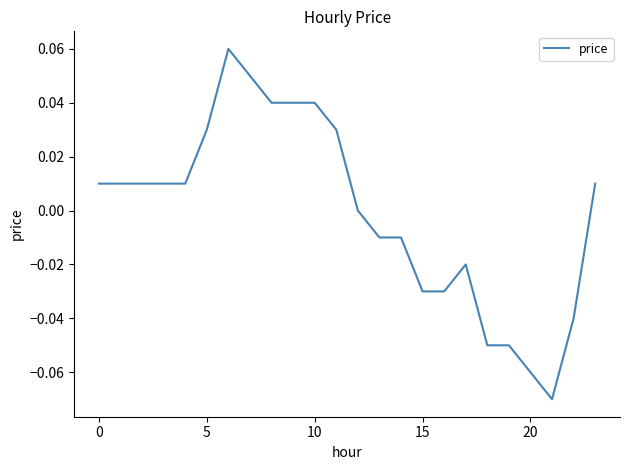

Does the chart have visible grid lines?

No